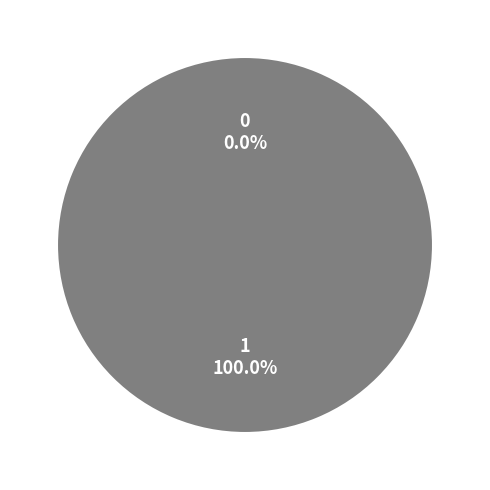

What is the majority slice?

1